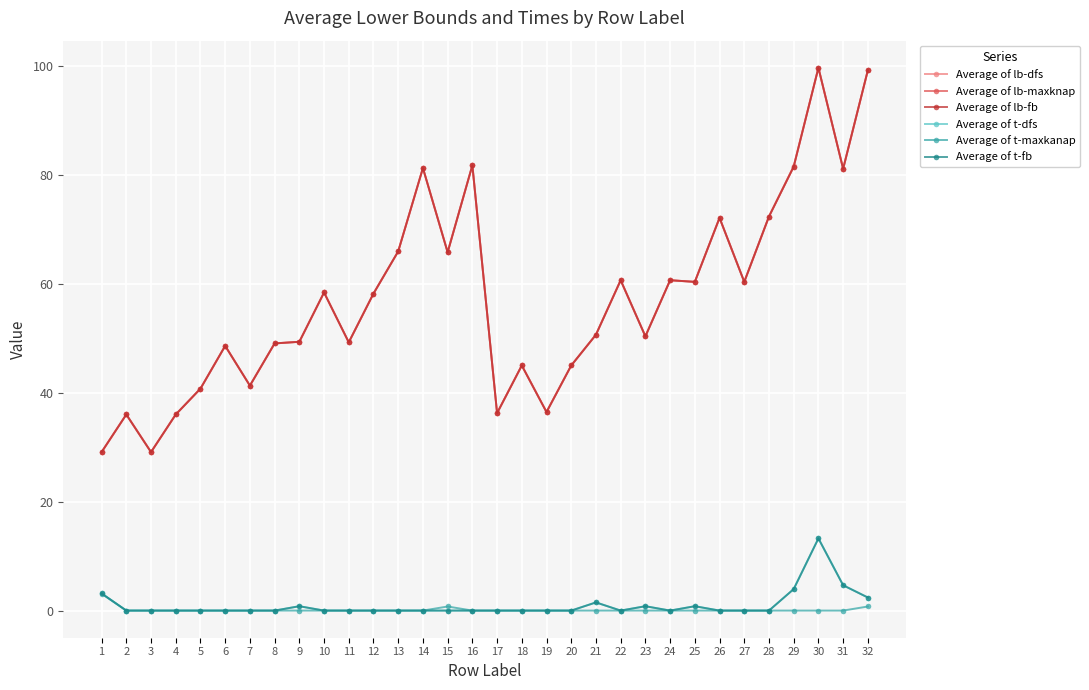

How many data points does each series have?

32